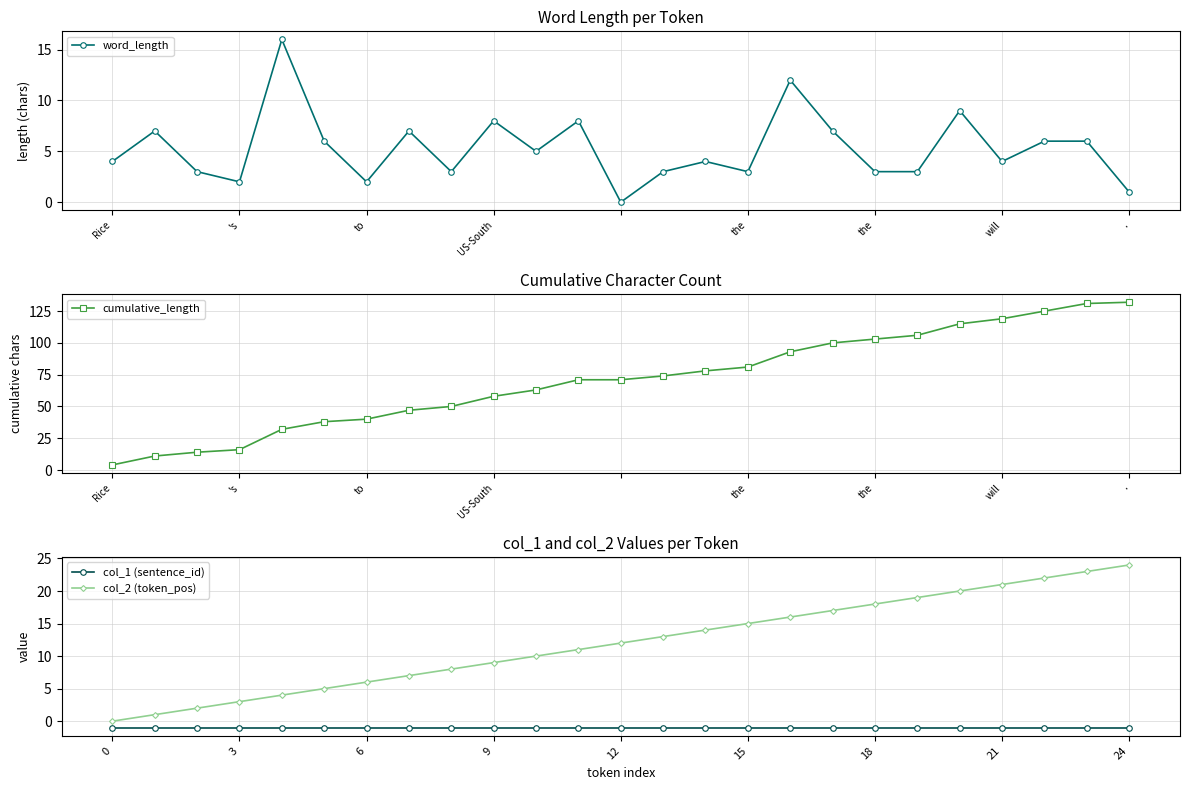

True or false: col_2 (token_pos) has more than 0 points higher than both neighbors.

False